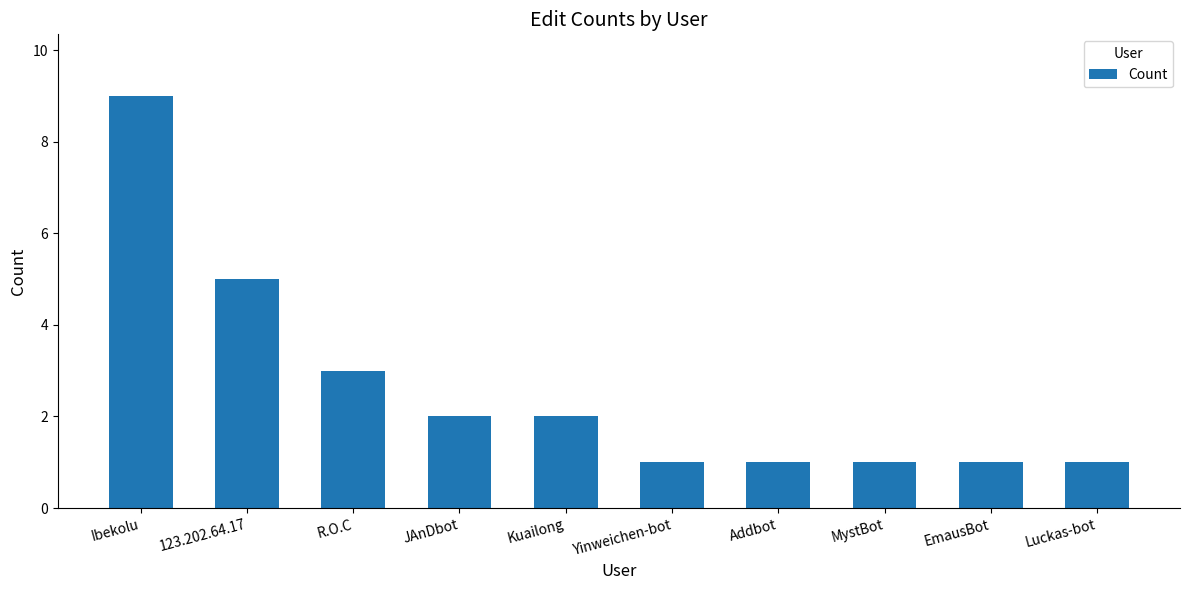

At which label is the value closest to 5?

123.202.64.17